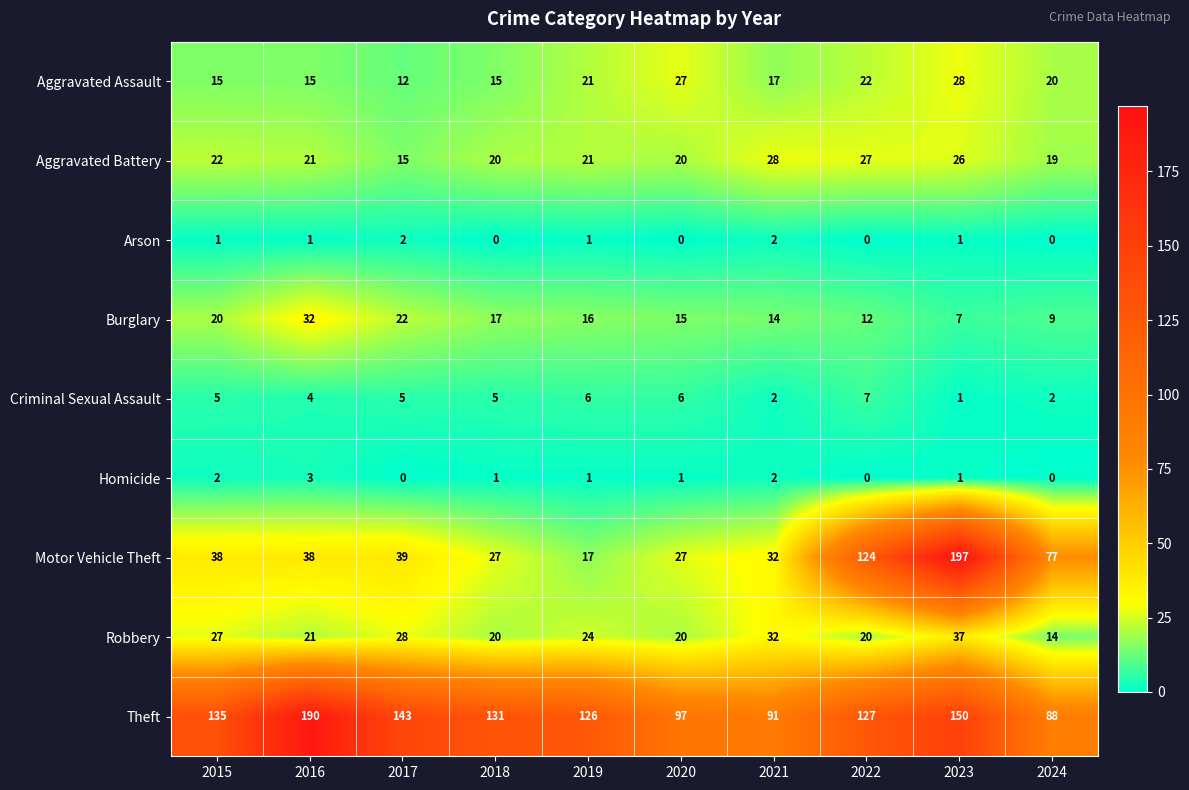

Where is Robbery nearest to the value 25?

2019